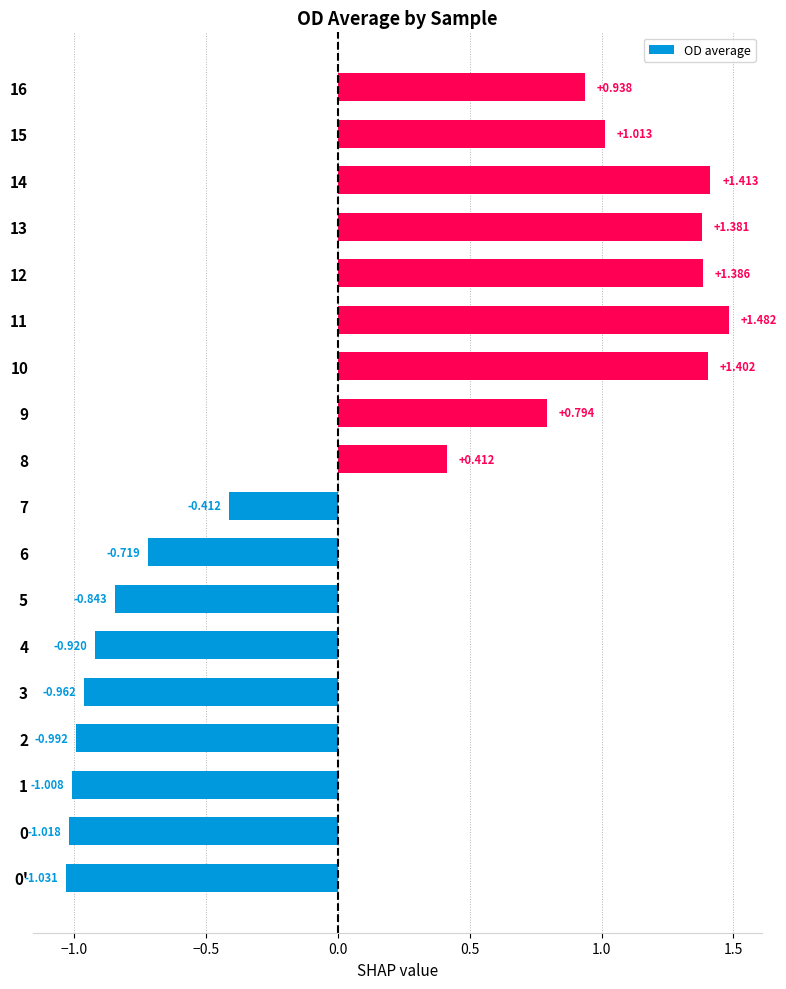

What is the difference between the maximum and minimum values?

2.5